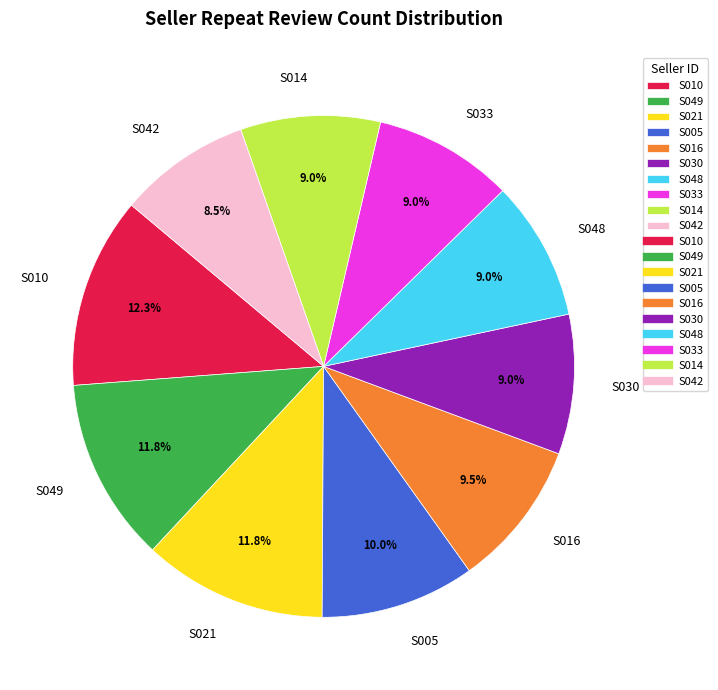

Which has a higher value, S049 or S048?

S049